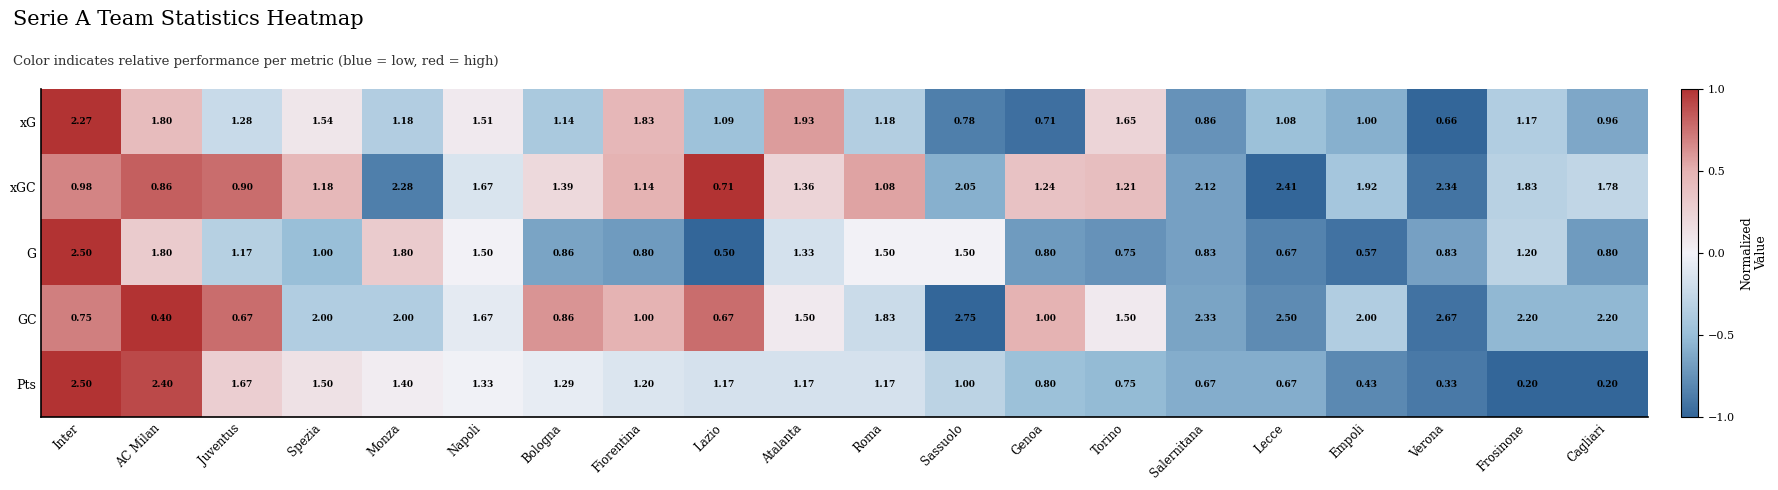

What is the total value across all series at AC Milan?

7.3